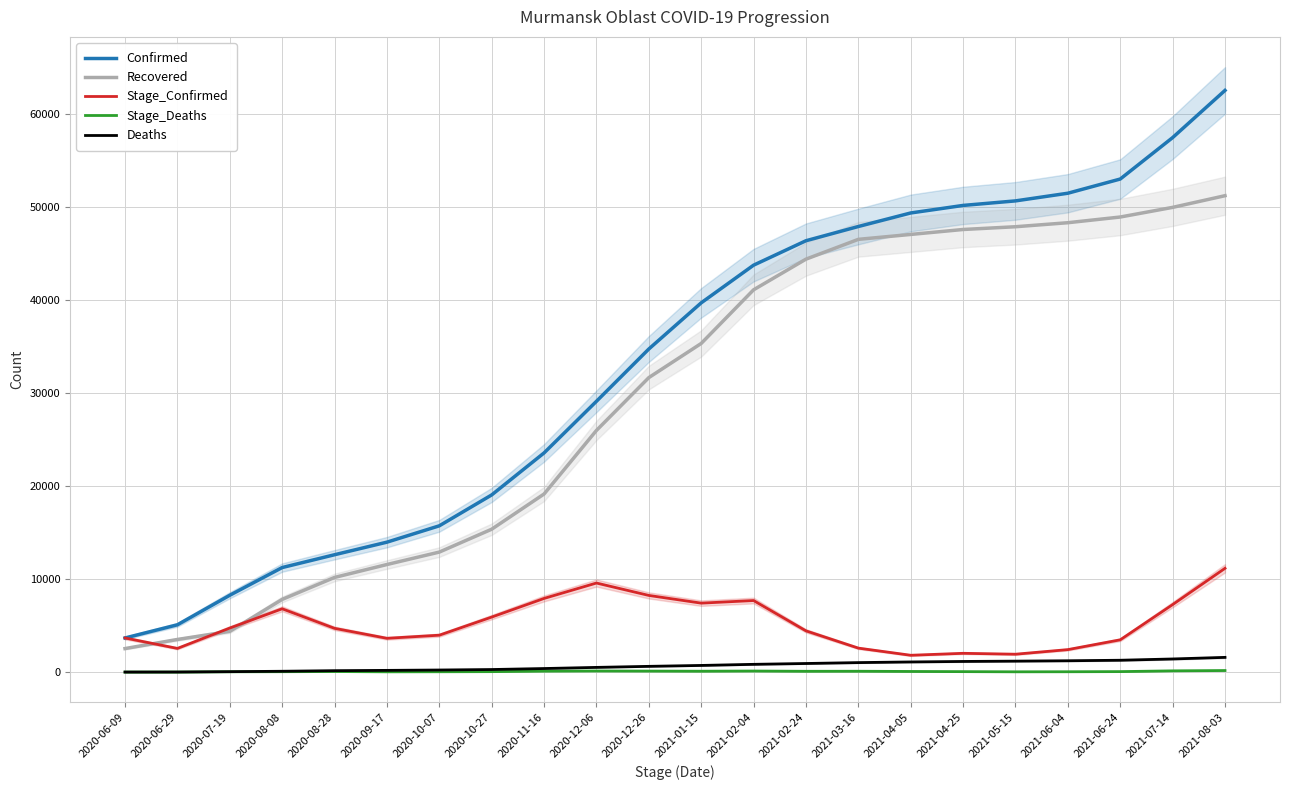

True or false: Deaths has a value of 414 at 2021-01-15.

False